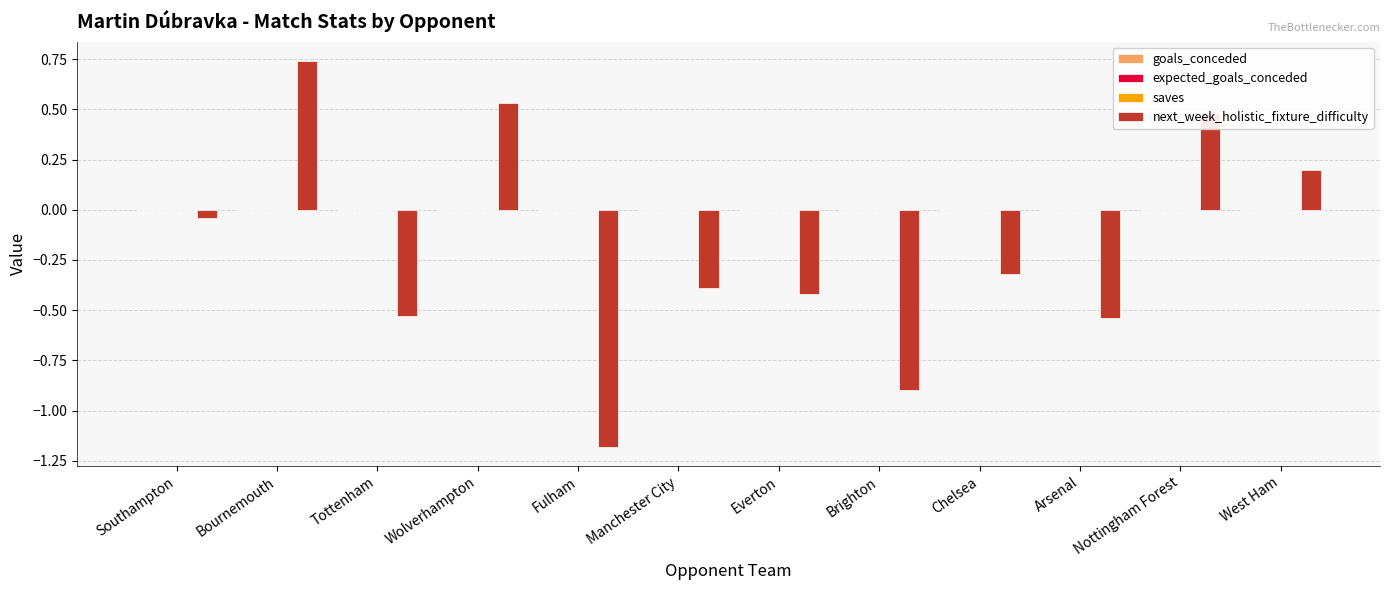

How many bars are there in total?

12